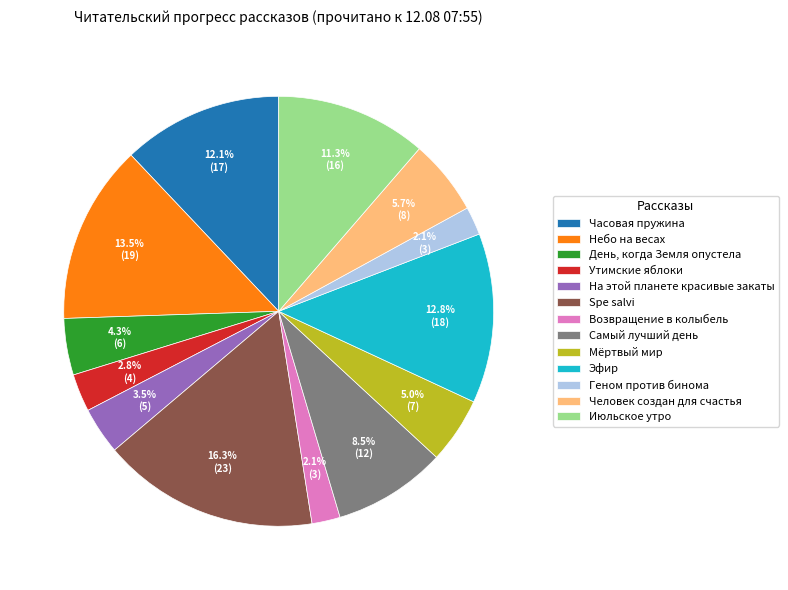

Does any single category account for the majority?

No